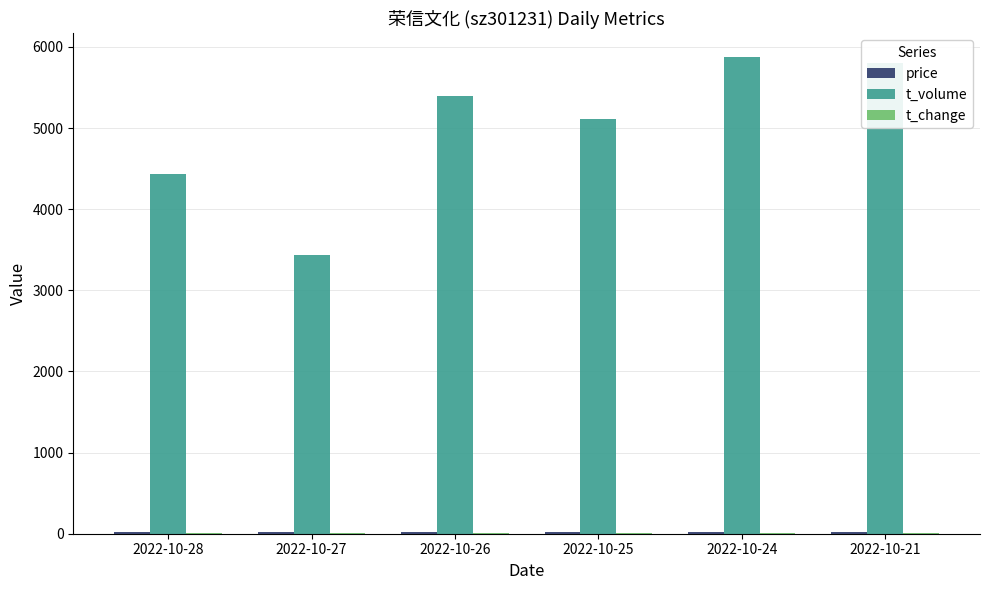

Are the bars horizontal?

No